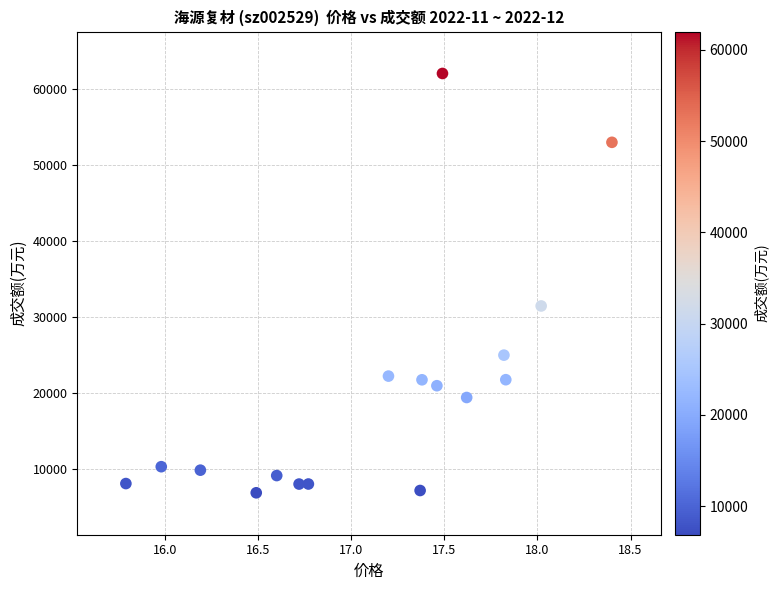

What Y value in the scatter plot is closest to 34435?

31435